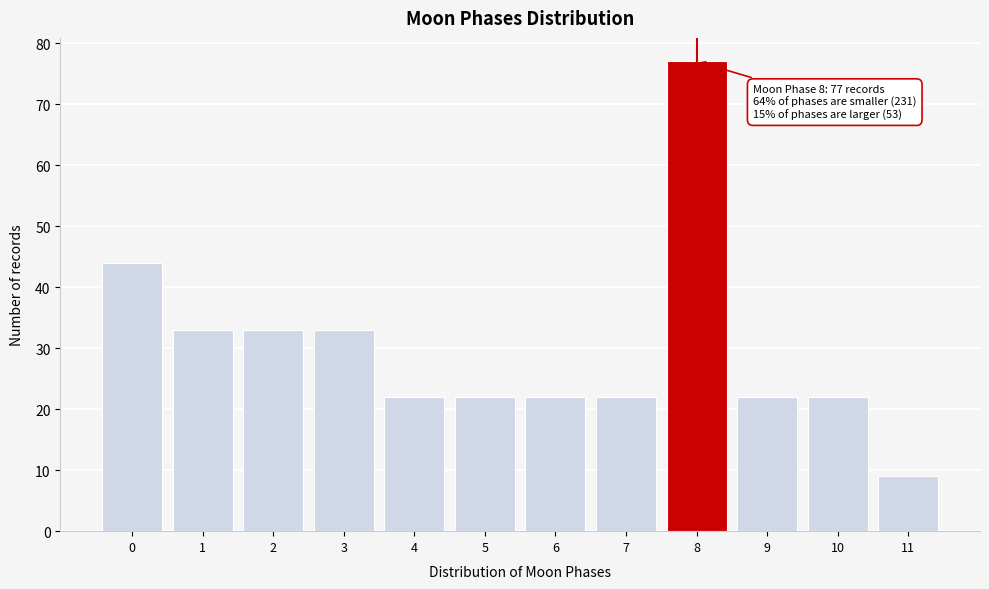

Reading left to right, transcribe all the data shown in this chart.

0=44	1=33	2=33	3=33	4=22	5=22	6=22	7=22	8=77	9=22	10=22	11=9